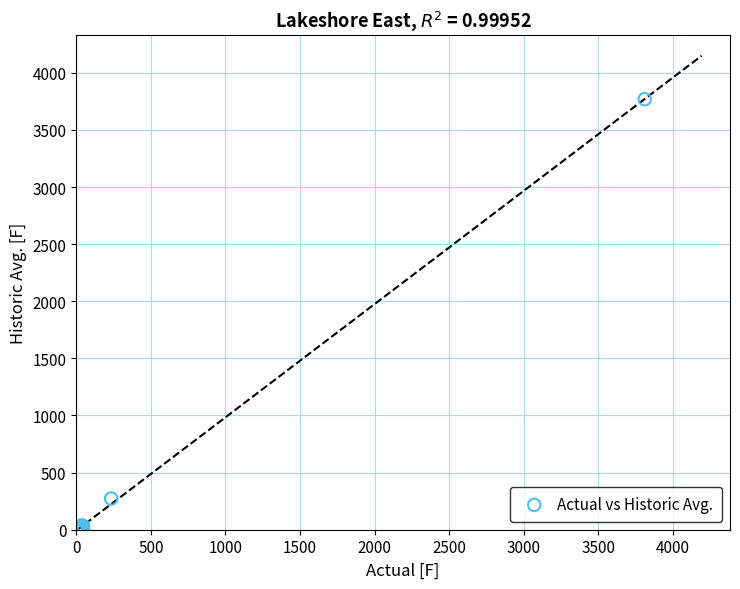

What Y value in the scatter plot is closest to 1884?

273